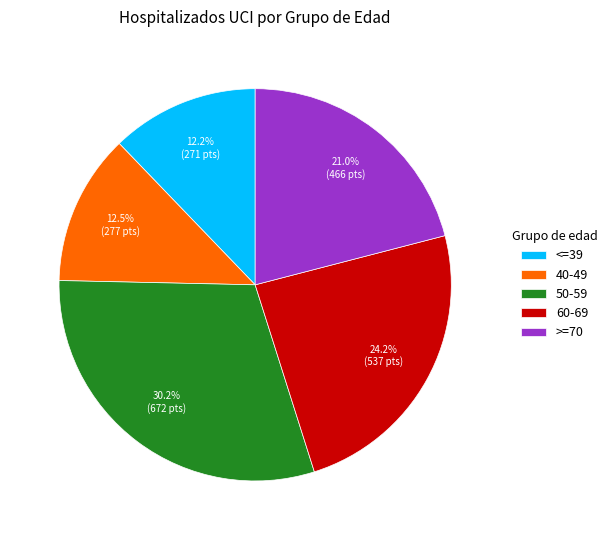

What is the largest slice in the pie chart?

50-59